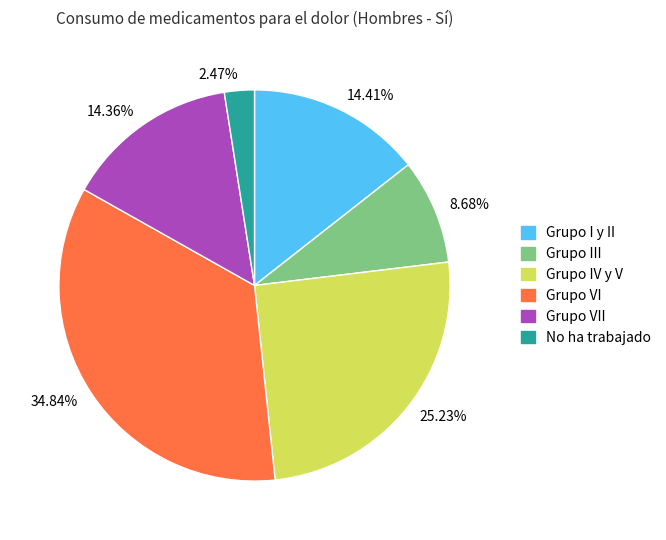

What is the total percentage of Grupo IV y V and No ha trabajado?

27.7%